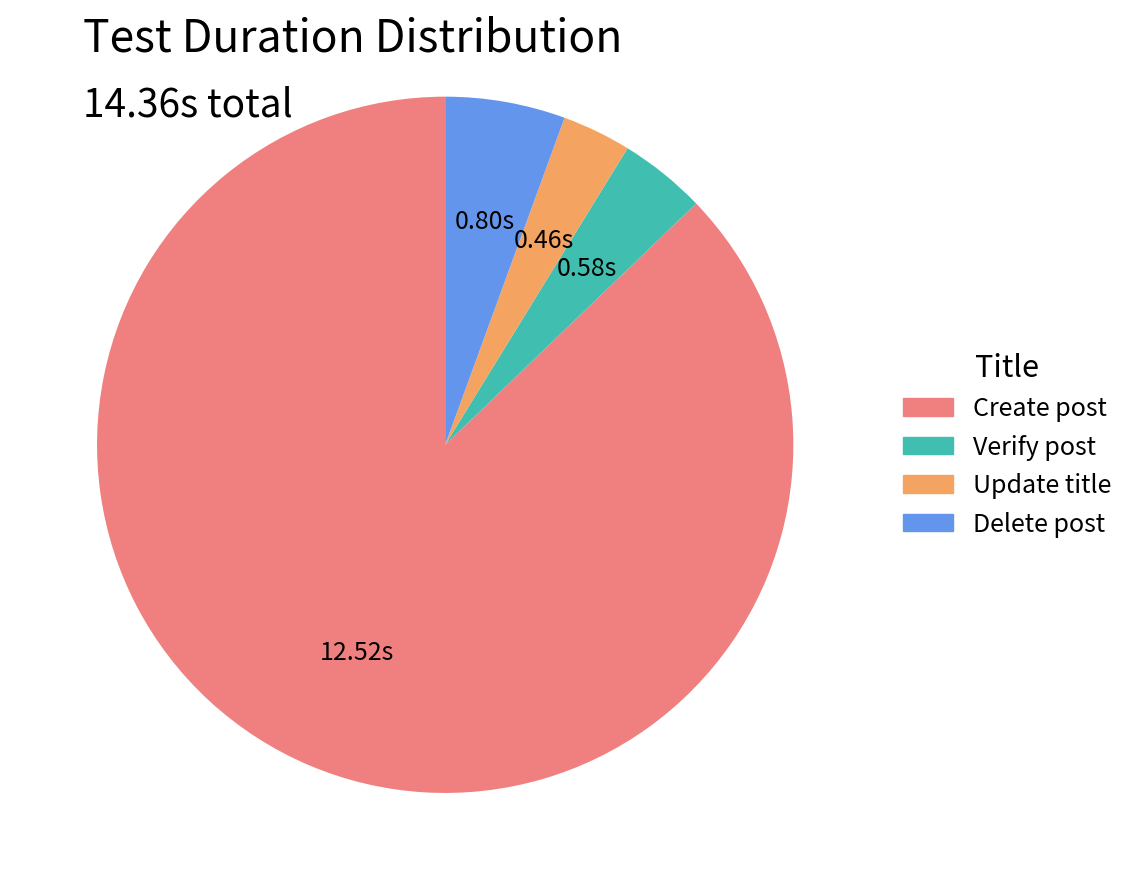

How many slices are in this pie chart?

4